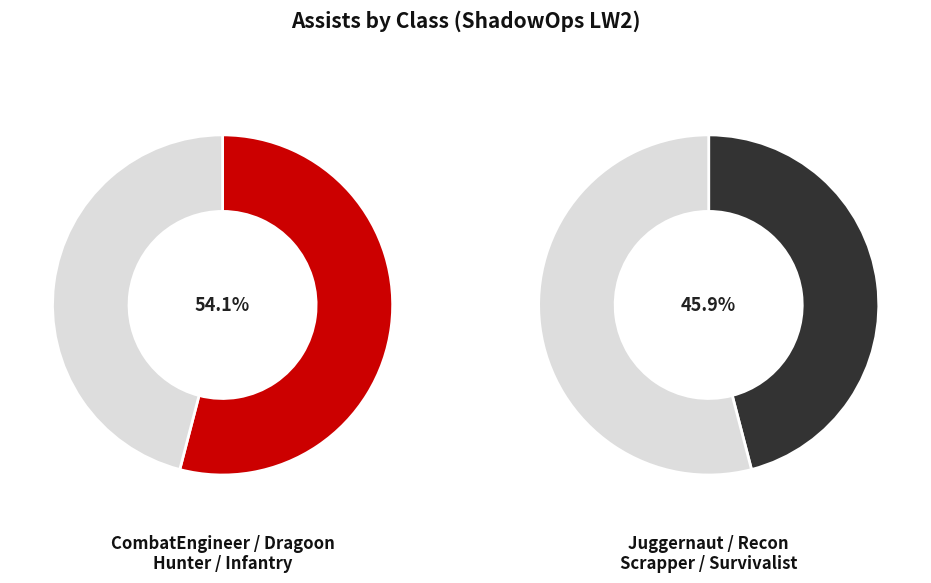

Which slice is the smallest?

Recon